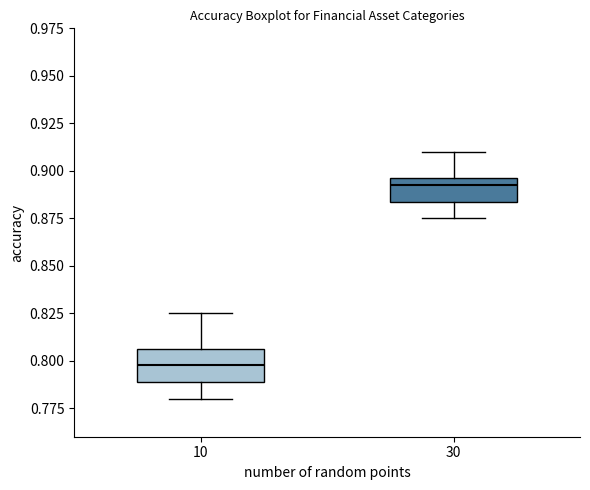

Where does the upper whisker of the box at x = 10 end on the y-axis? The values are not printed on the chart, so give them approximately, as read against the axis.

0.825